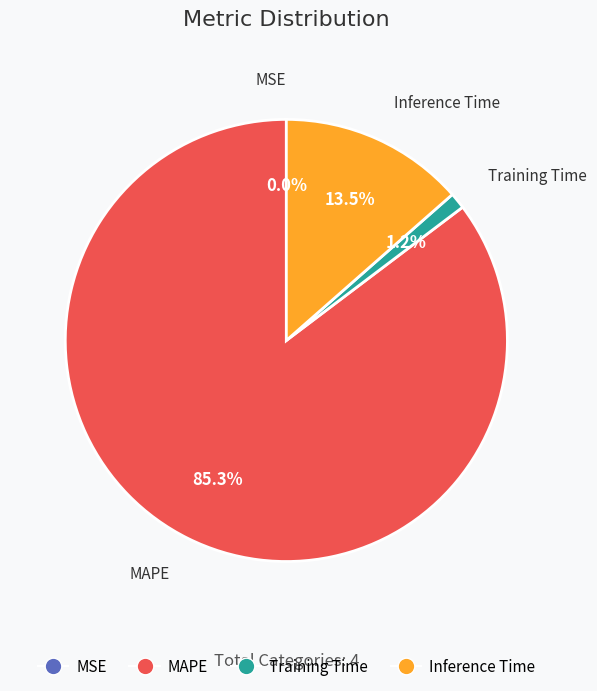

Is the sum of Training Time and Inference Time greater than half?

No